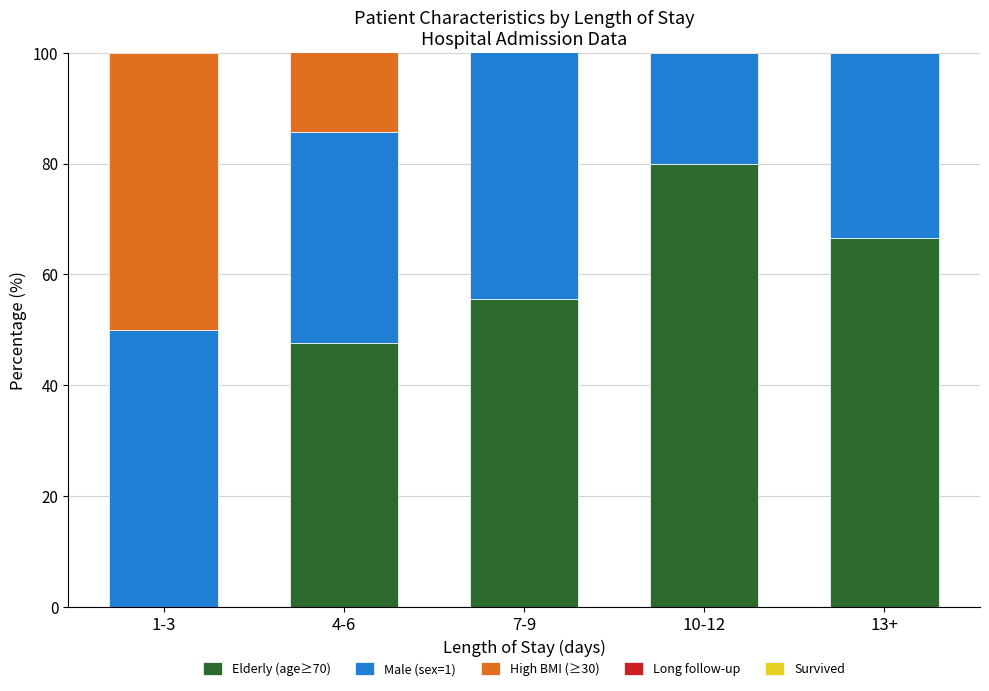

Is the value of Male (sex=1) at 13+ greater than the value of Elderly (age≥70) at 1-3?

Yes